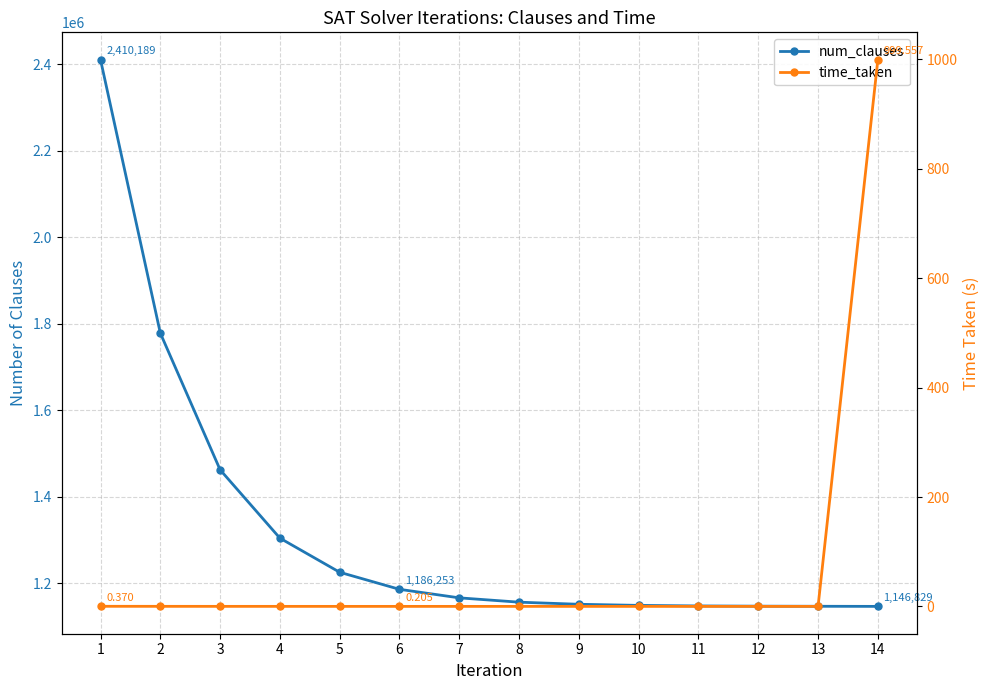

At which category does time_taken reach its first local peak?

8